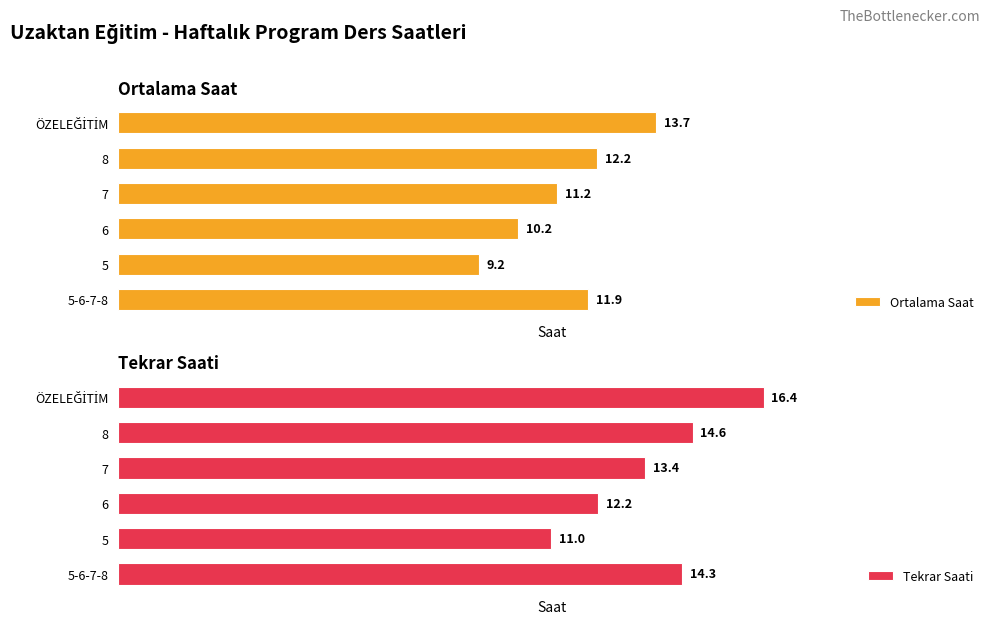

What is the value of the Tekrar Saati bar at the 6th from the left?

16.4